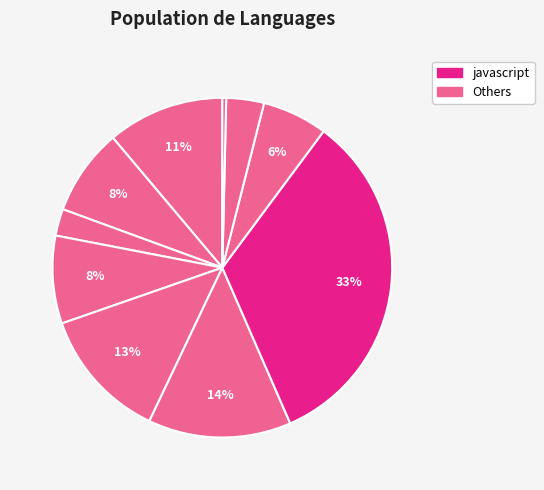

Which slice is the largest?

javascript